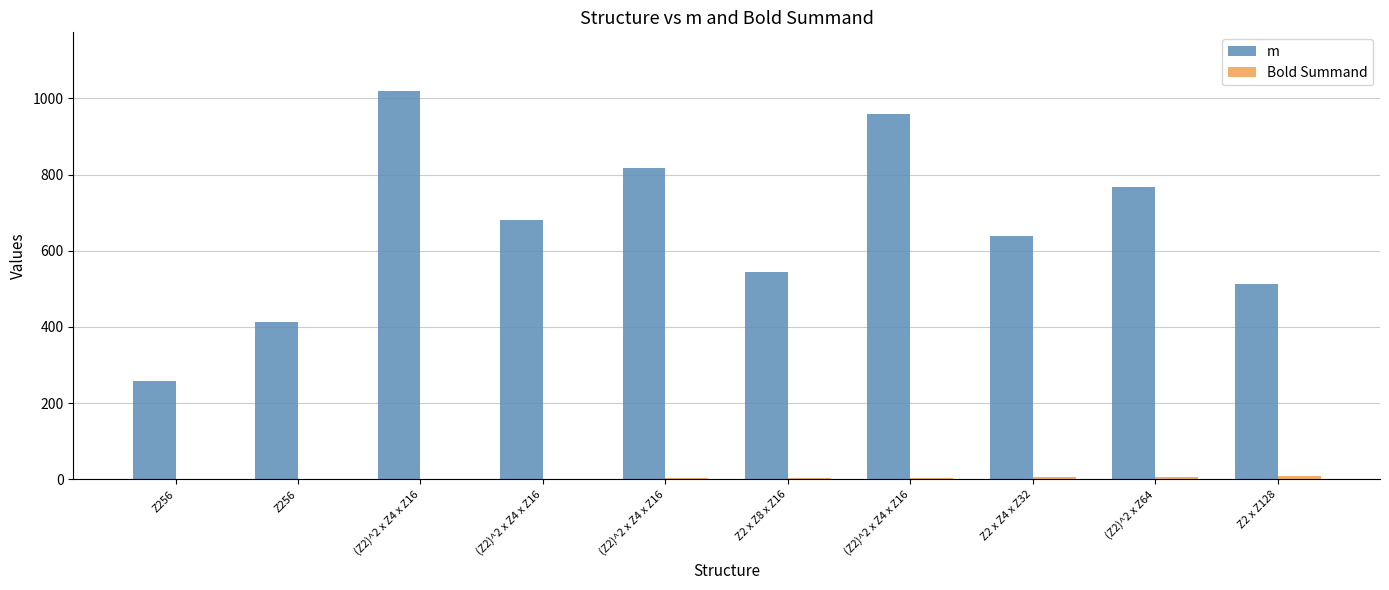

Reading right to left, extract all data points from this chart.

m: 512	768	640	960	544	816	680	1020	414	257
Bold Summand: 8	7	6	5	4	3	2	1	0	0